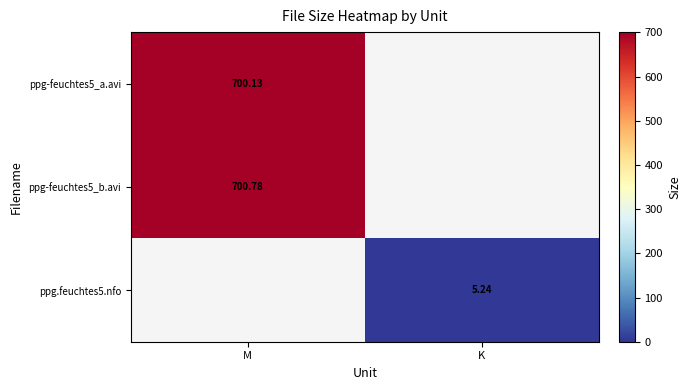

Which category has the lowest value in the ppg-feuchtes5_a.avi series?

K